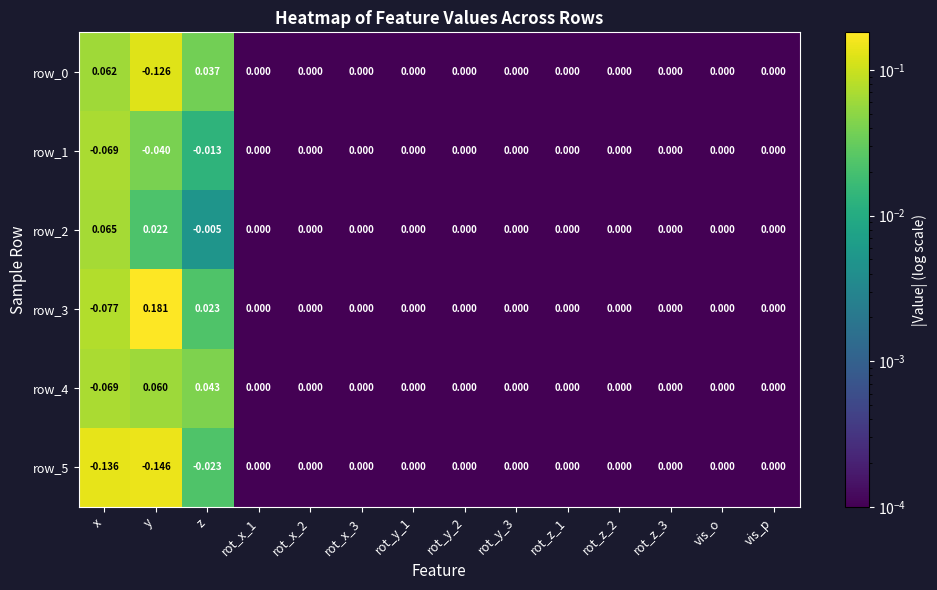

At which label does row_0 reach its peak?

x